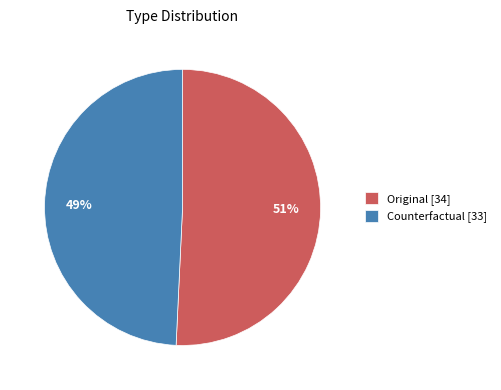

To the nearest percent, what portion does Original represent?

51%